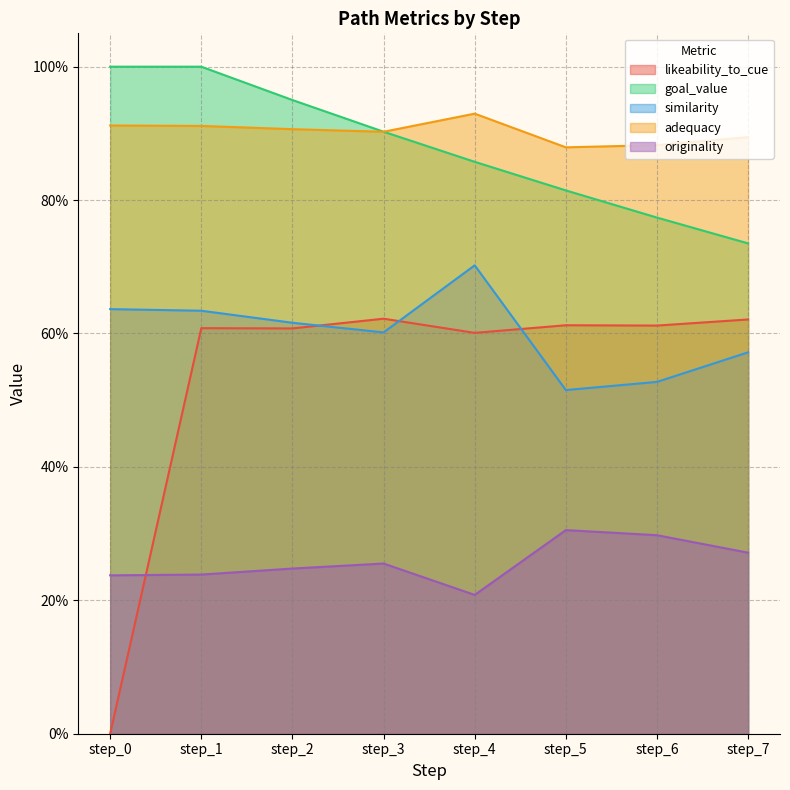

Which series changed the most between step_4 and step_7?

similarity